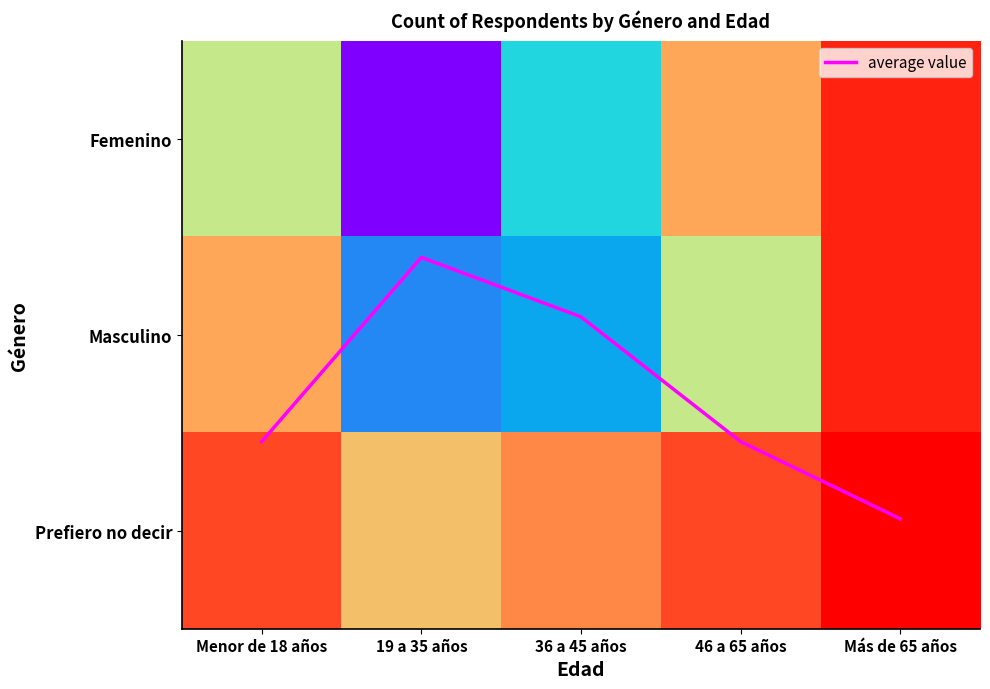

List the series in order of their peak value, highest first.

Femenino, Masculino, Prefiero no decir, average value